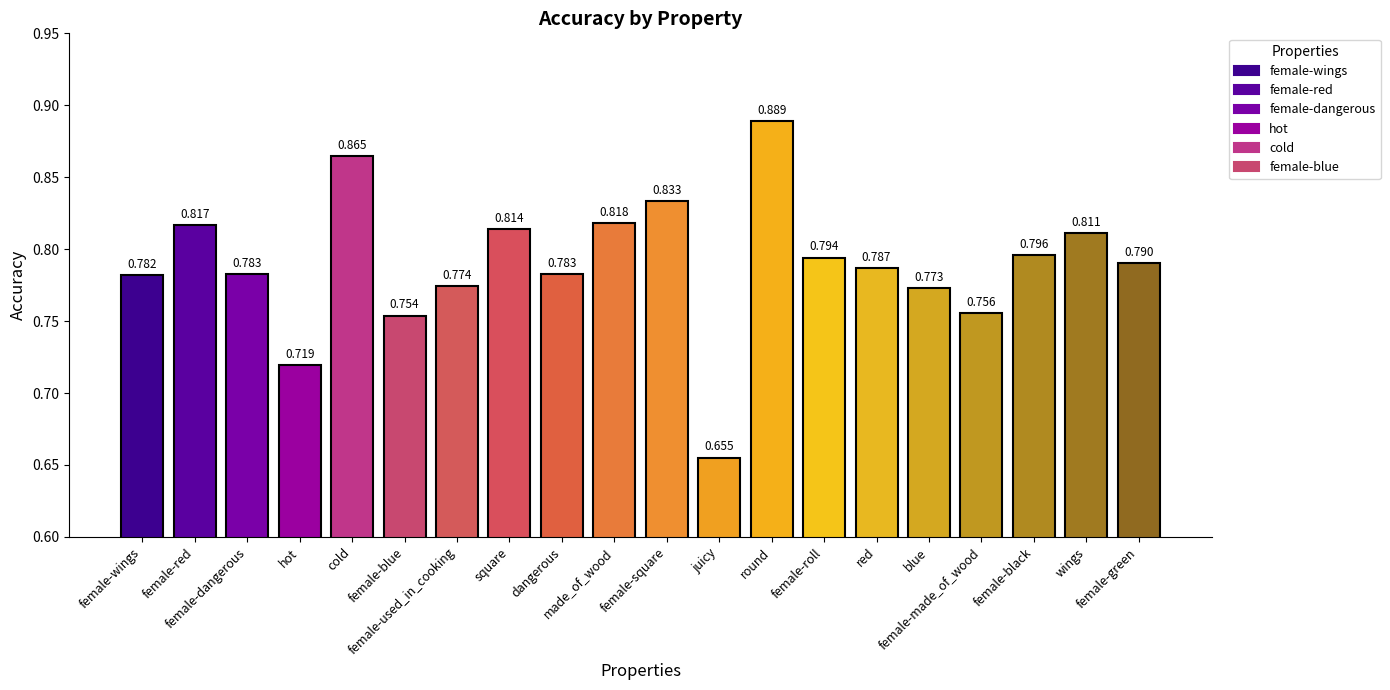

Reading left to right, what are all the values shown in this chart?

0.8	0.8	0.8	0.7	0.9	0.8	0.8	0.8	0.8	0.8	0.8	0.7	0.9	0.8	0.8	0.8	0.8	0.8	0.8	0.8